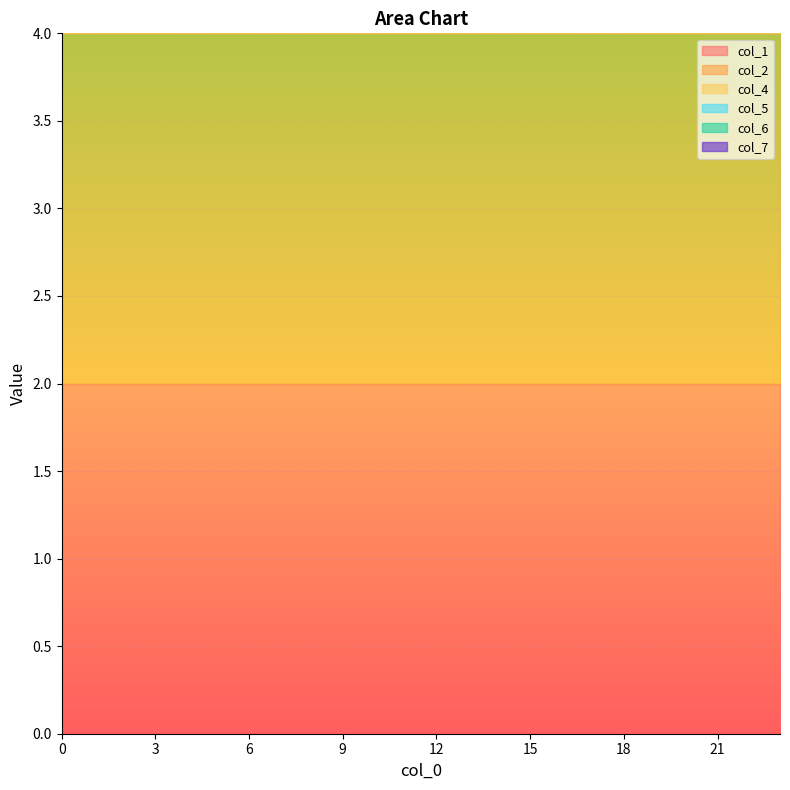

Is it true that col_4 equals 2 at 19?

False